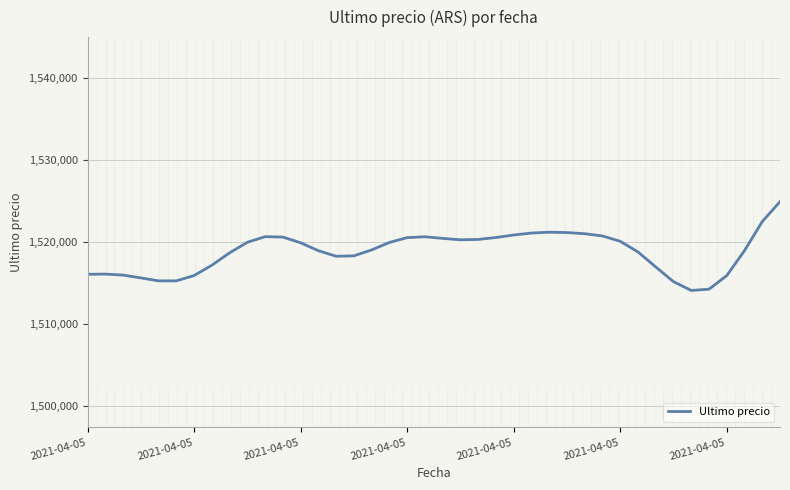

How many lines are shown in the chart?

1